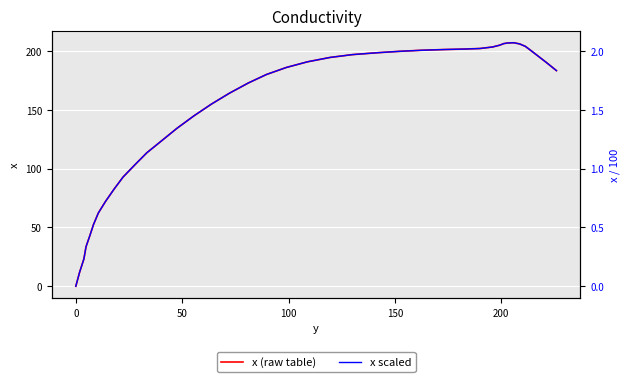

True or false: x scaled and x (raw table) intersect in this chart.

False